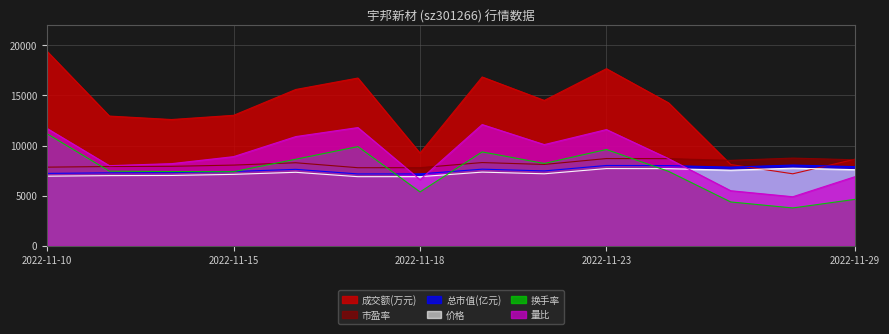

How many interior local peaks does the 总市值(亿元) series have?

4